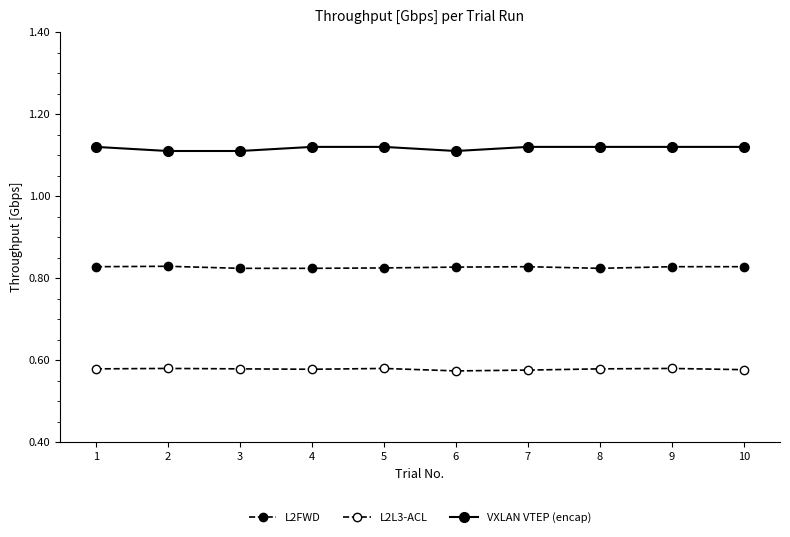

Which series has the largest total across all categories?

VXLAN VTEP (encap)